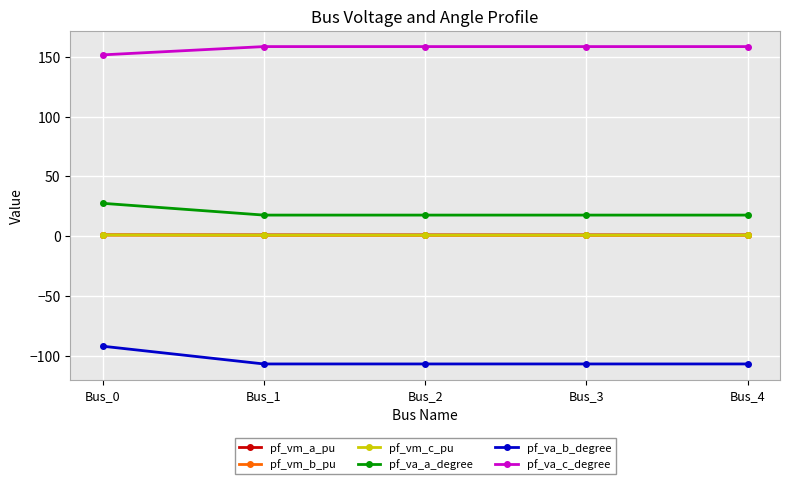

True or false: pf_va_b_degree and pf_vm_b_pu intersect in this chart.

False